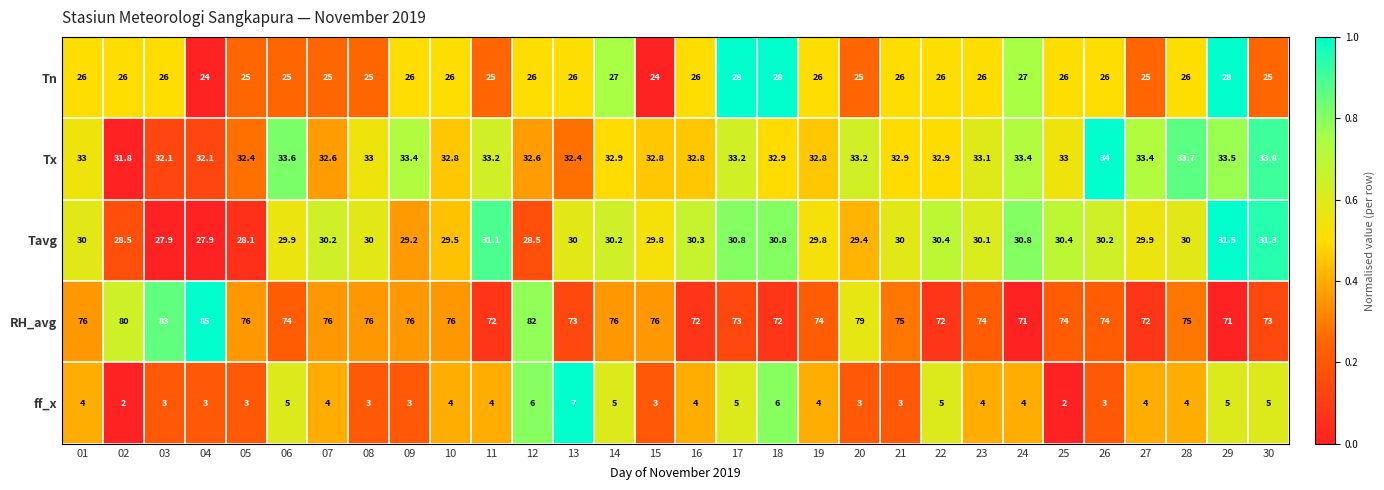

Which series has the widest spread of values?

RH_avg